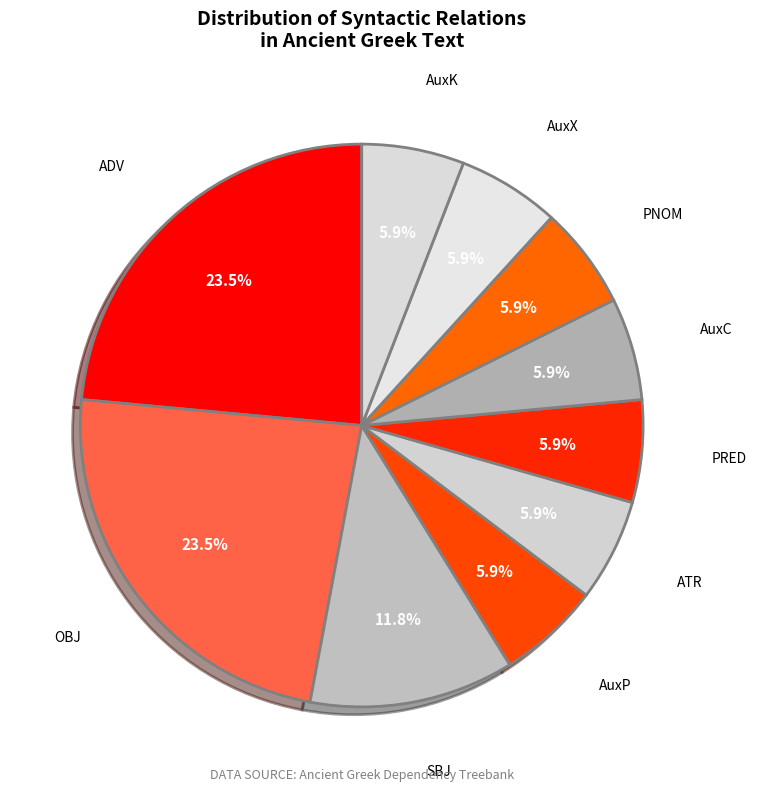

What portion of the pie excludes SBJ?

88.2%